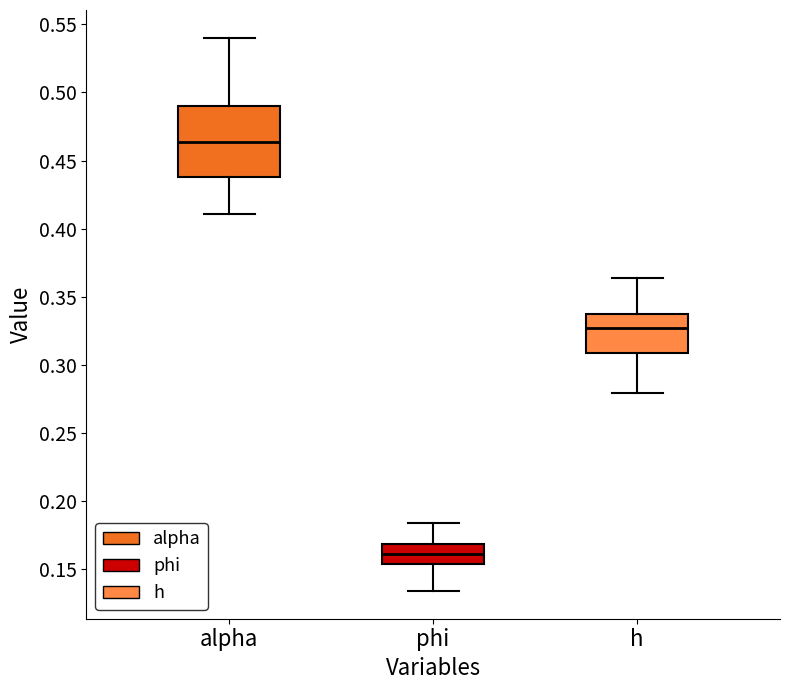

Comparing the boxes themselves (not the whiskers), which one is the tallest?

alpha